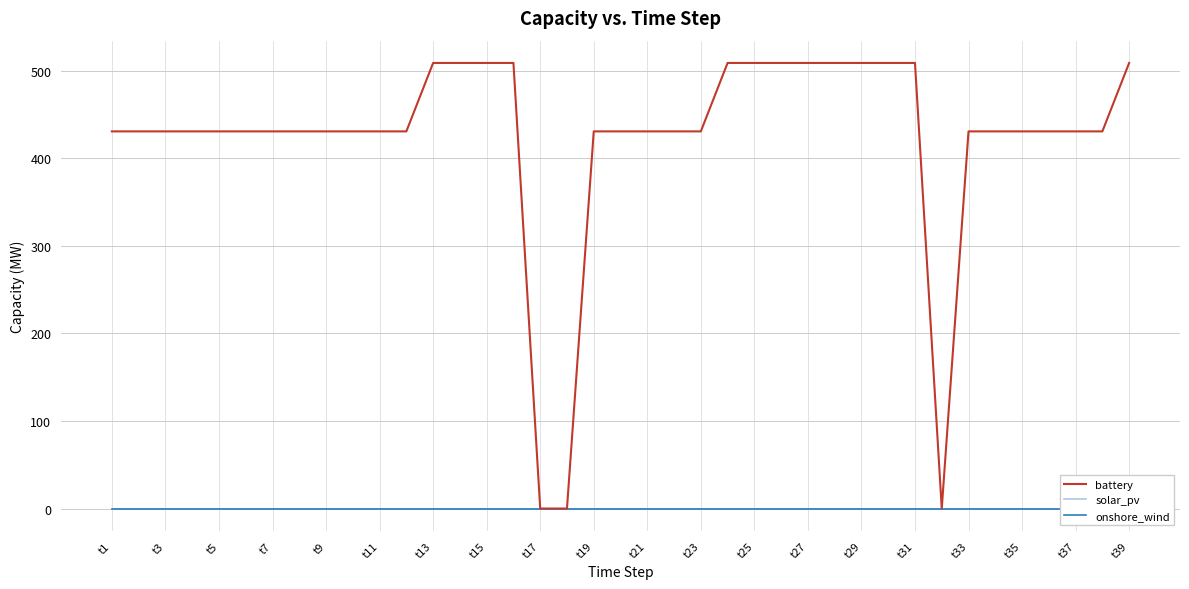

What are all the series names shown in the legend?

battery, solar_pv, onshore_wind